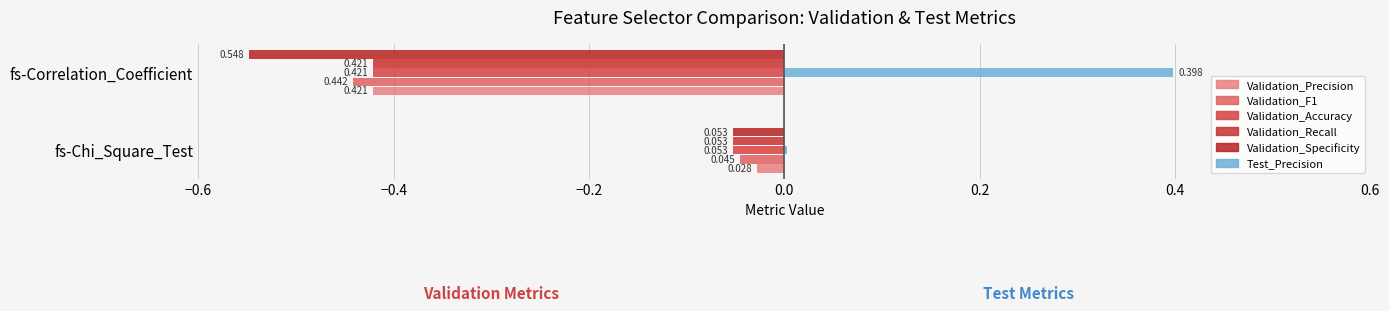

How many categories are shown in the chart?

2